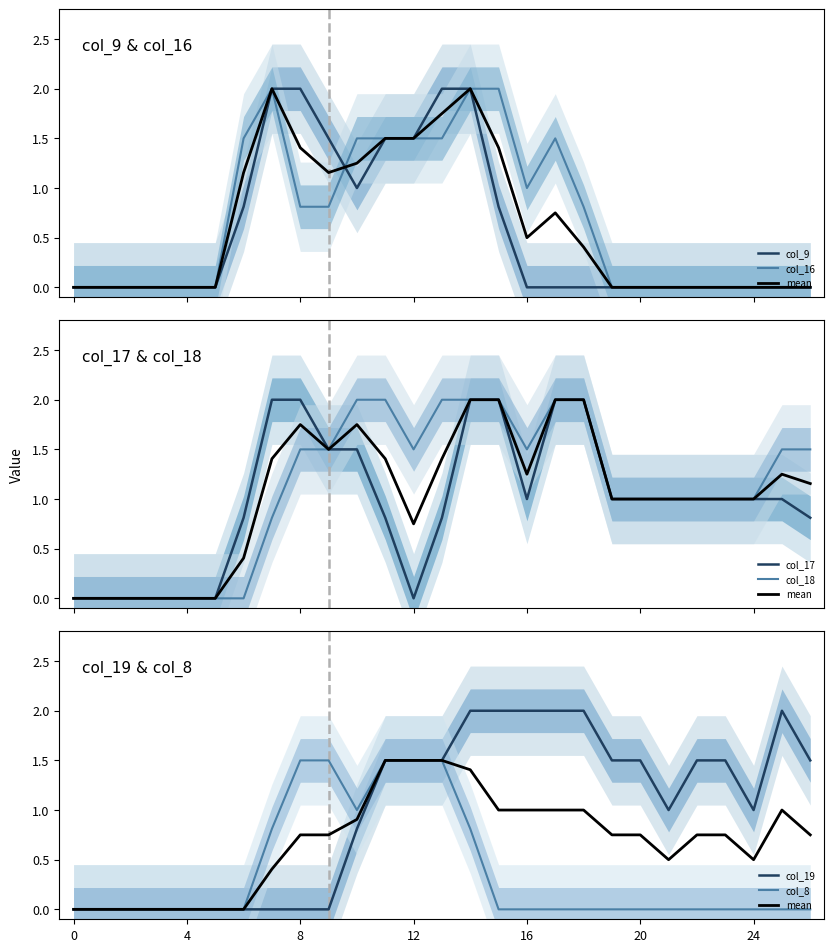

What is the average value of the col_9 series?

0.6